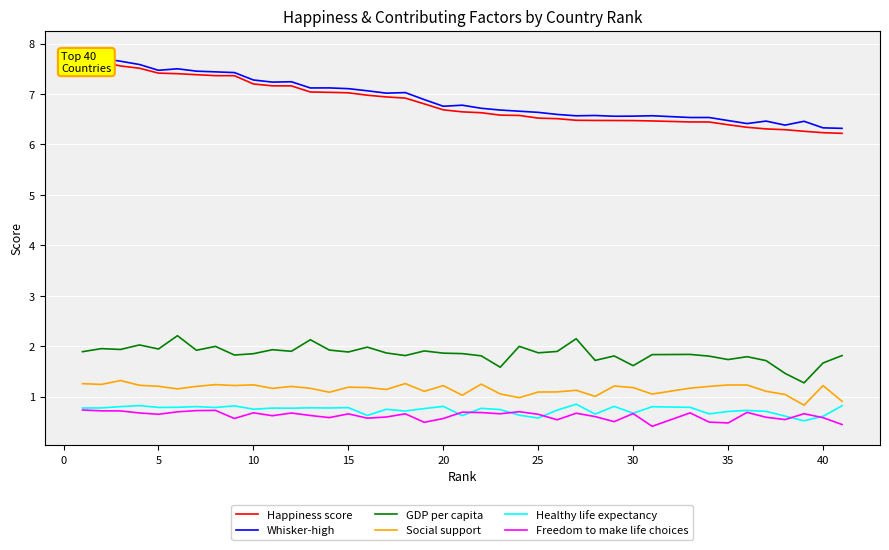

What is the maximum value for Freedom to make life choices?

0.7